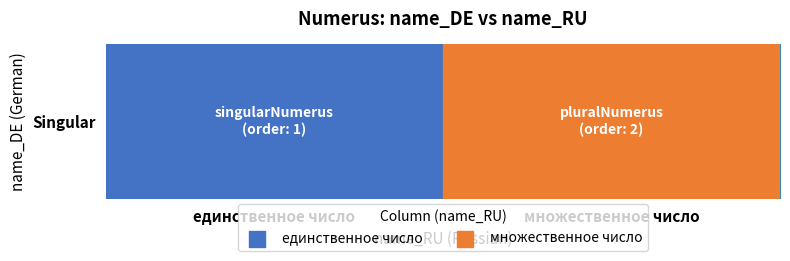

What is the change in value from единственное число to множественное число?

+1